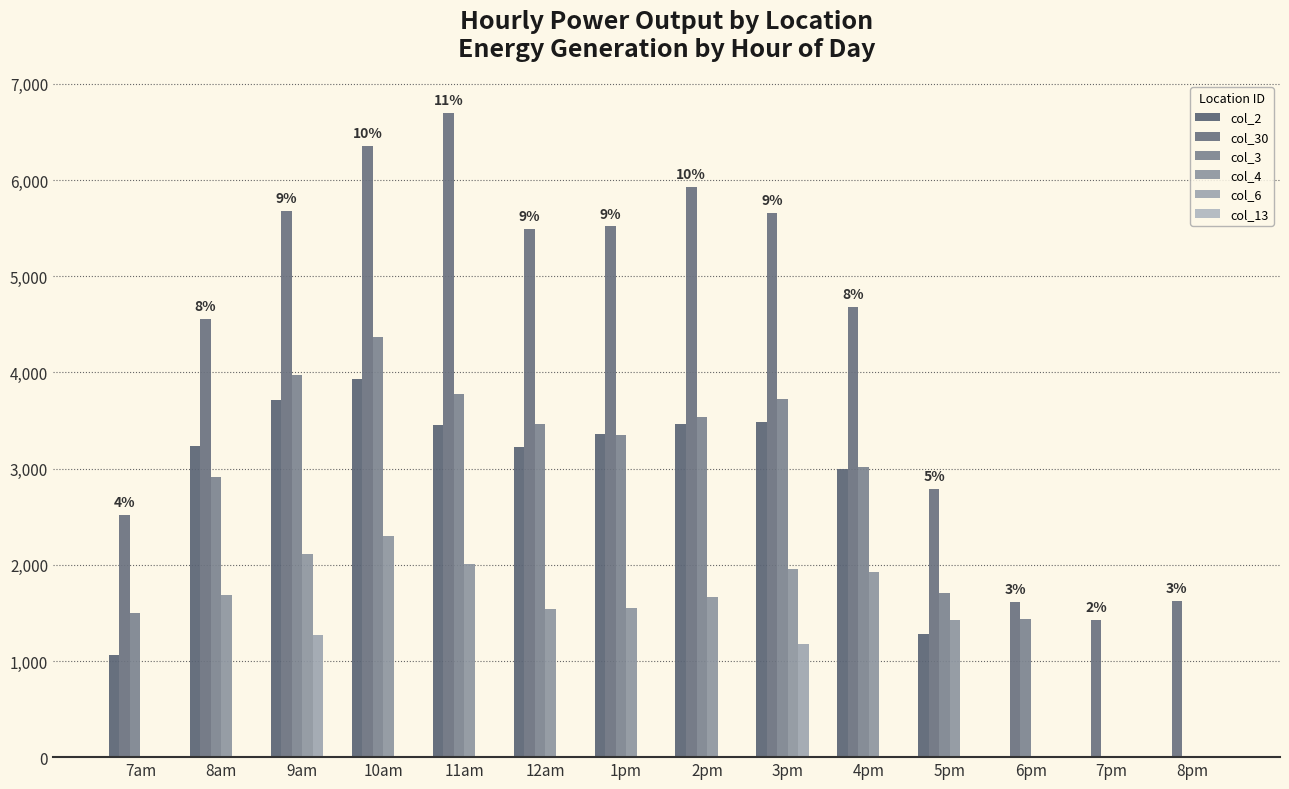

How many values in the col_2 series exceed 3231?

7